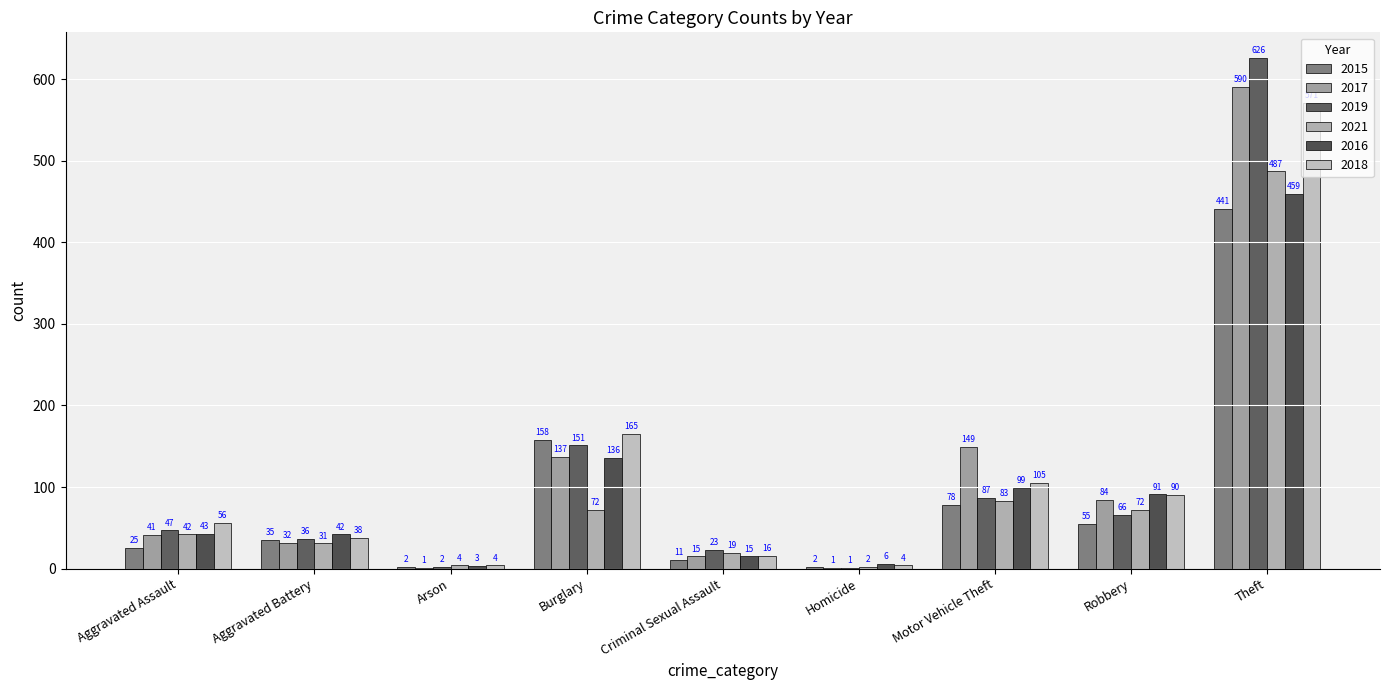

Count the number of data series in this chart.

6